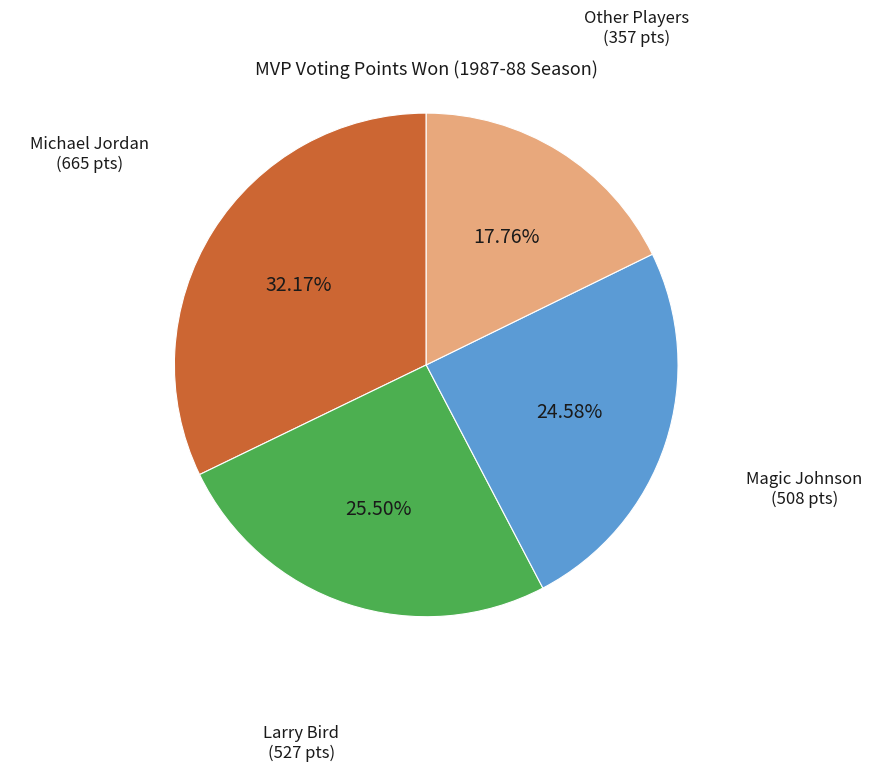

Does any single category account for the majority?

No